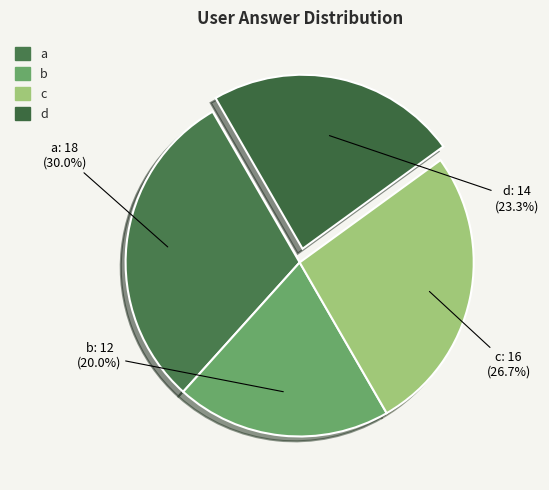

Which has a higher value, a or d?

a